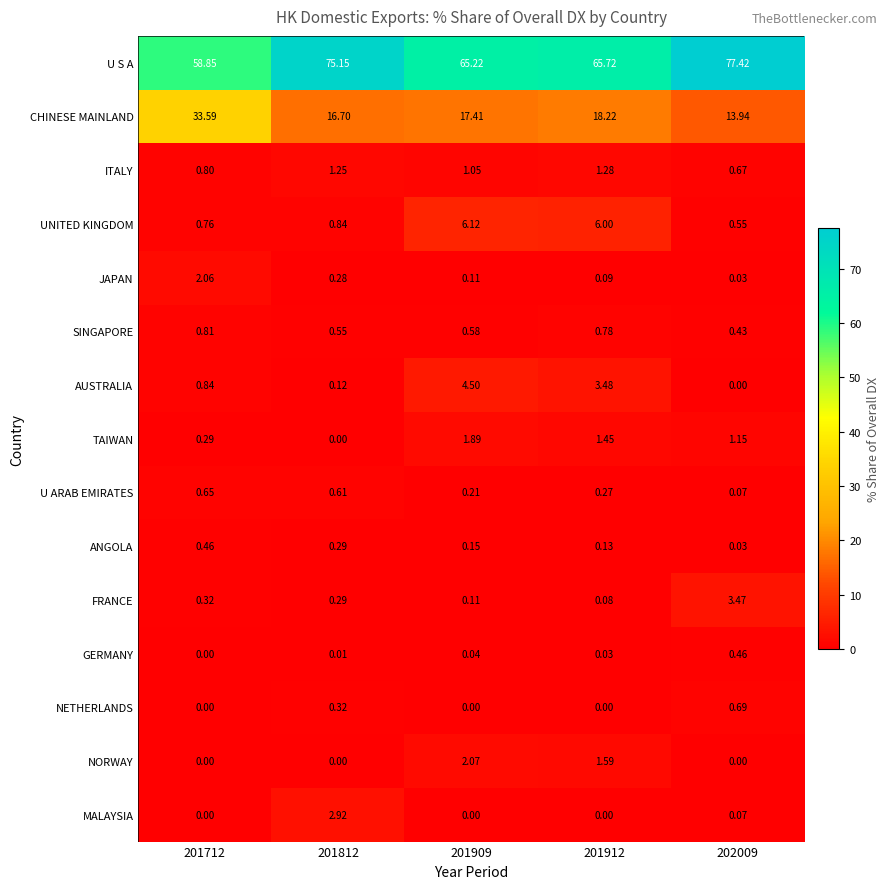

At which category is the sum across all series the highest?

201909